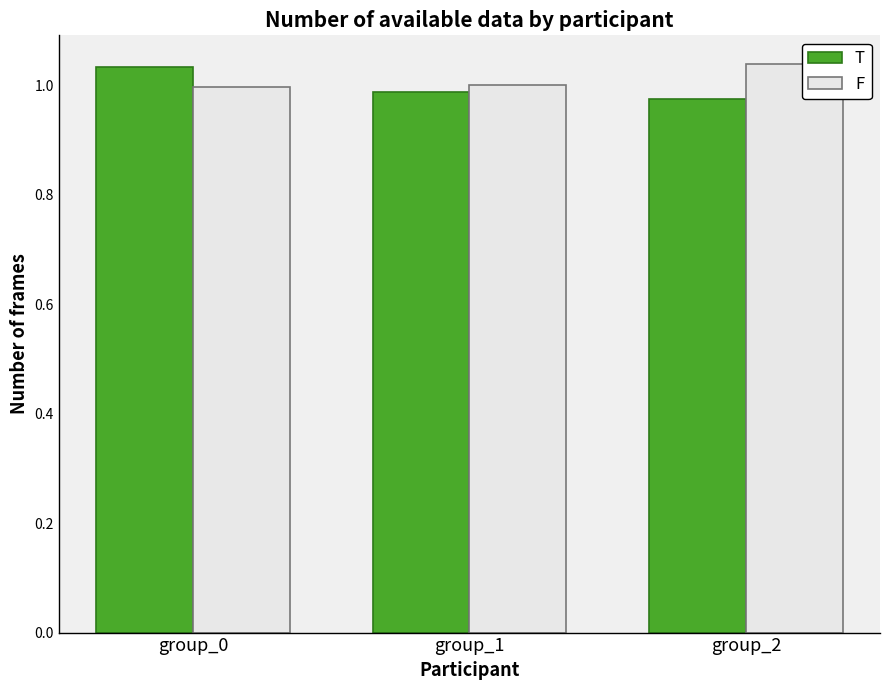

Rank the series at group_0 from lowest to highest value.

F, T